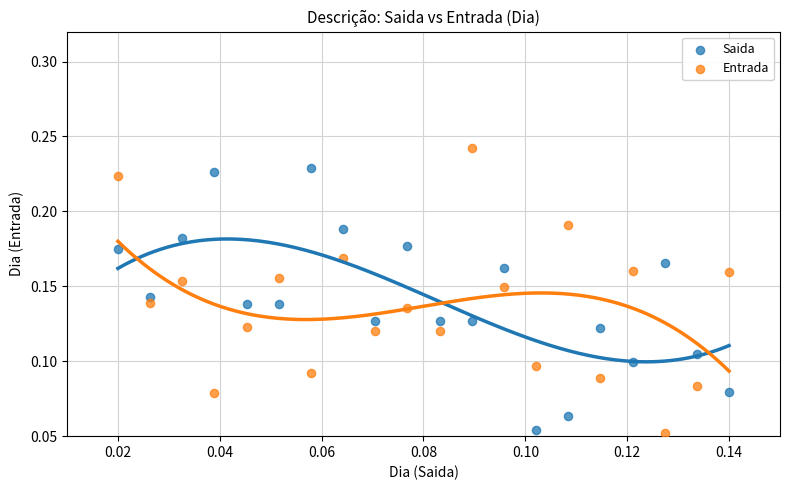

Which series has the largest Y range (max minus min)?

Entrada